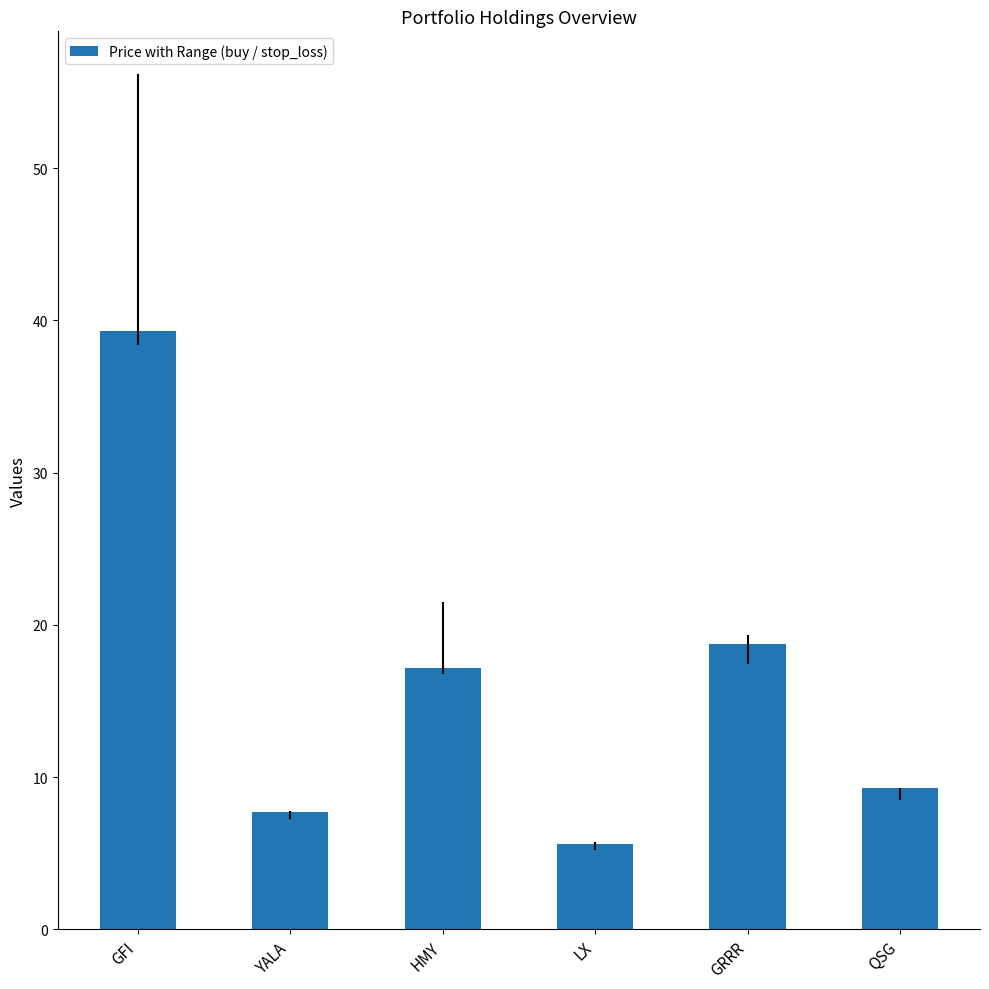

Reading right to left, extract all data points from this chart.

9.3	18.8	5.6	17.2	7.7	39.3